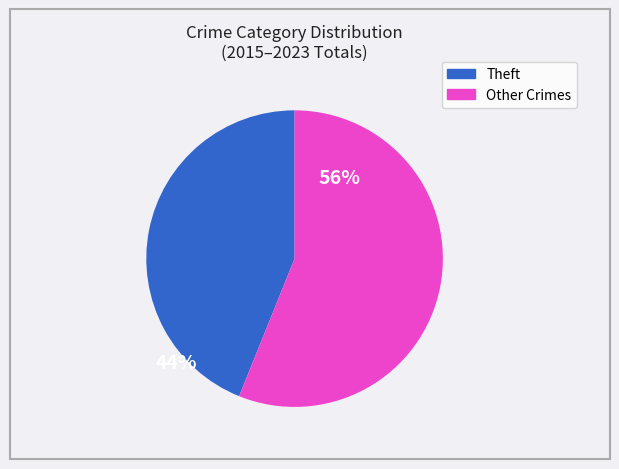

Is there any slice that represents more than half of the pie?

Yes